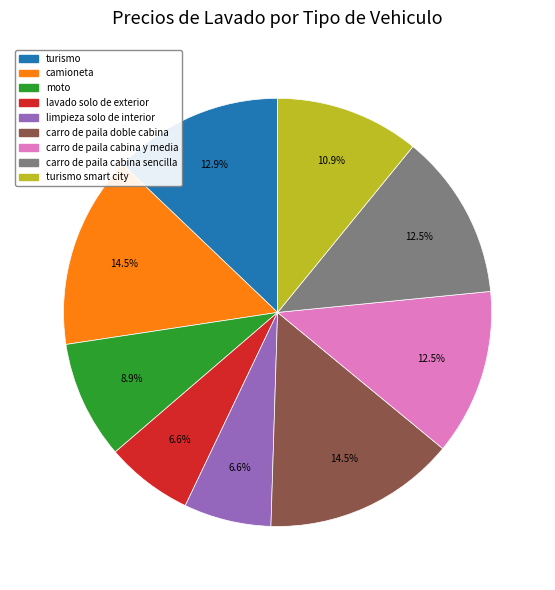

Does any single category account for the majority?

No